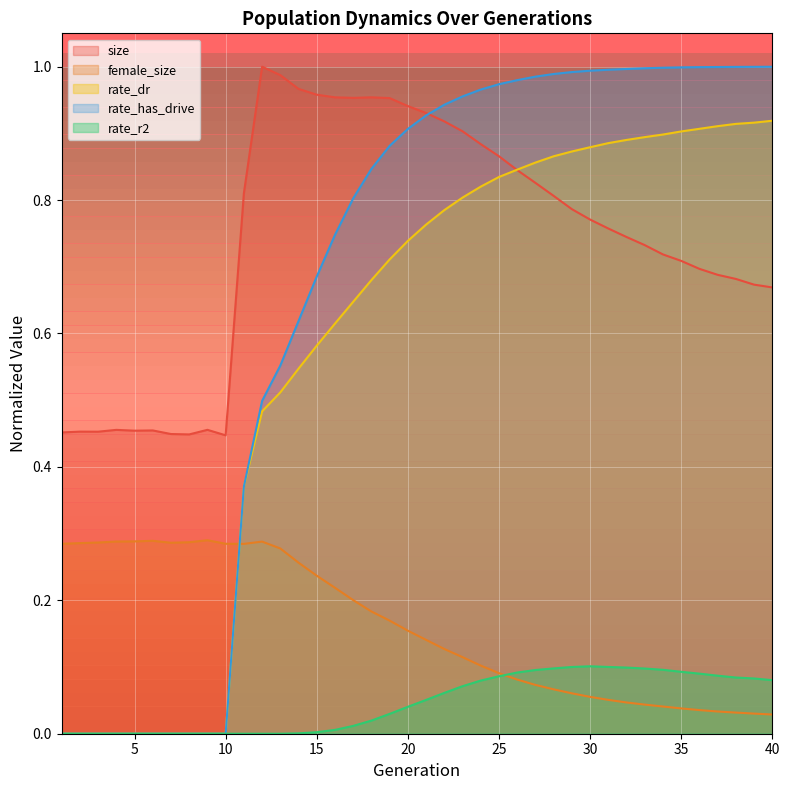

At which category does female_size reach its first local valley?

7